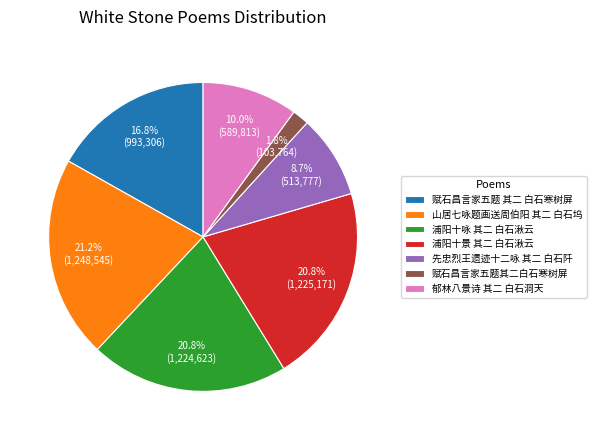

The 郁林八景诗 其二 白石洞天 slice represents 5% of the pie. True or false?

False